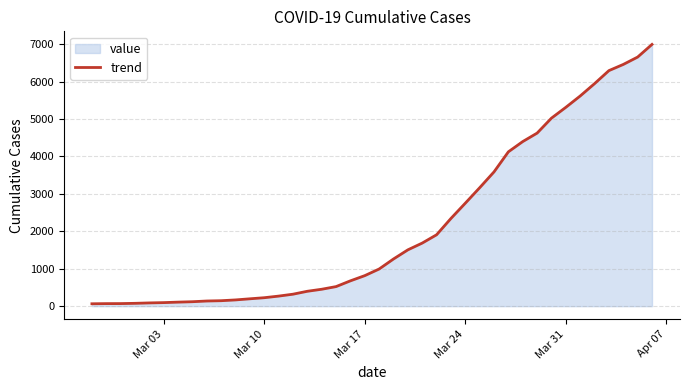

What is the difference between the maximum and minimum values?

6931